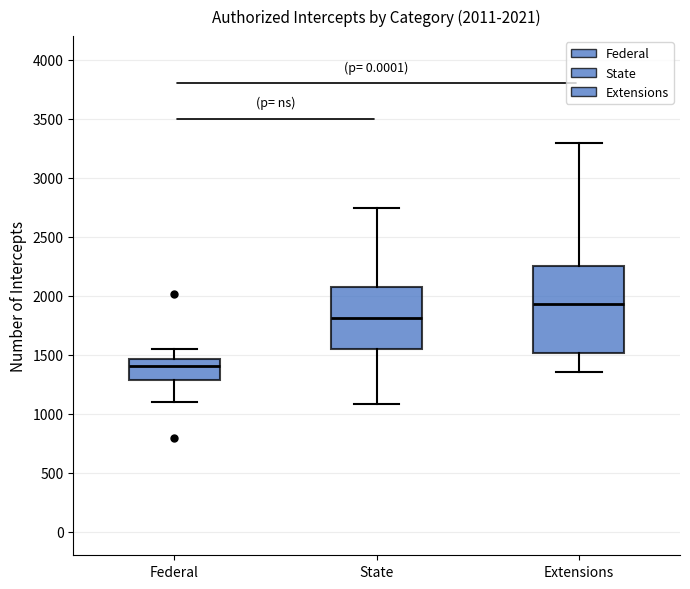

Comparing the boxes themselves (not the whiskers), which one is the tallest?

Extensions